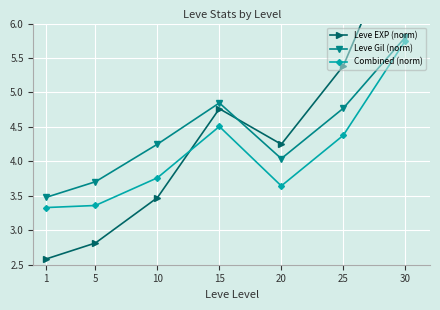

Is the value of Leve EXP (norm) at 20 greater than the value of Leve Gil (norm) at 1?

Yes